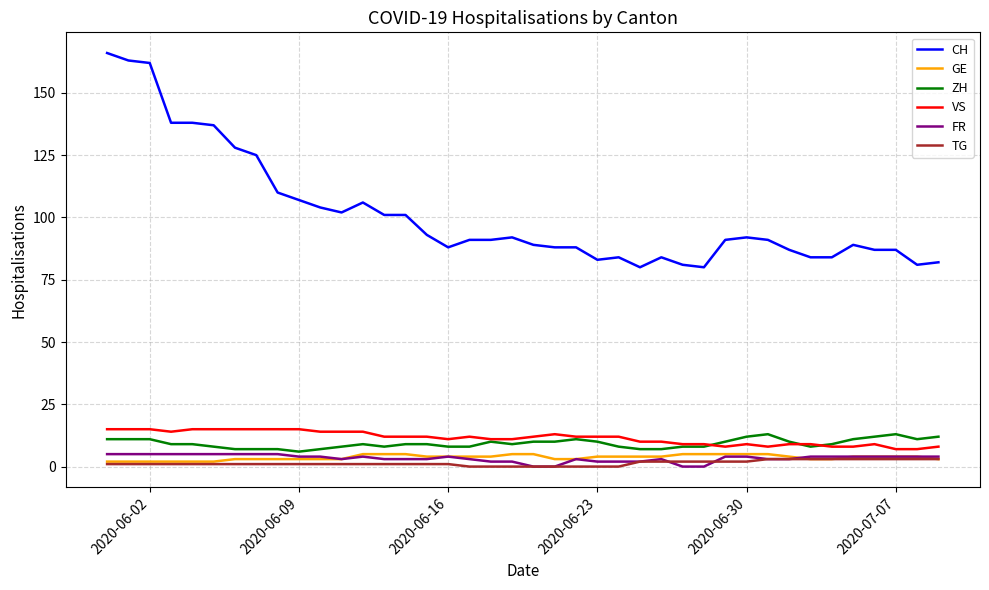

What is the difference between the maximum and minimum values in the VS series?

8